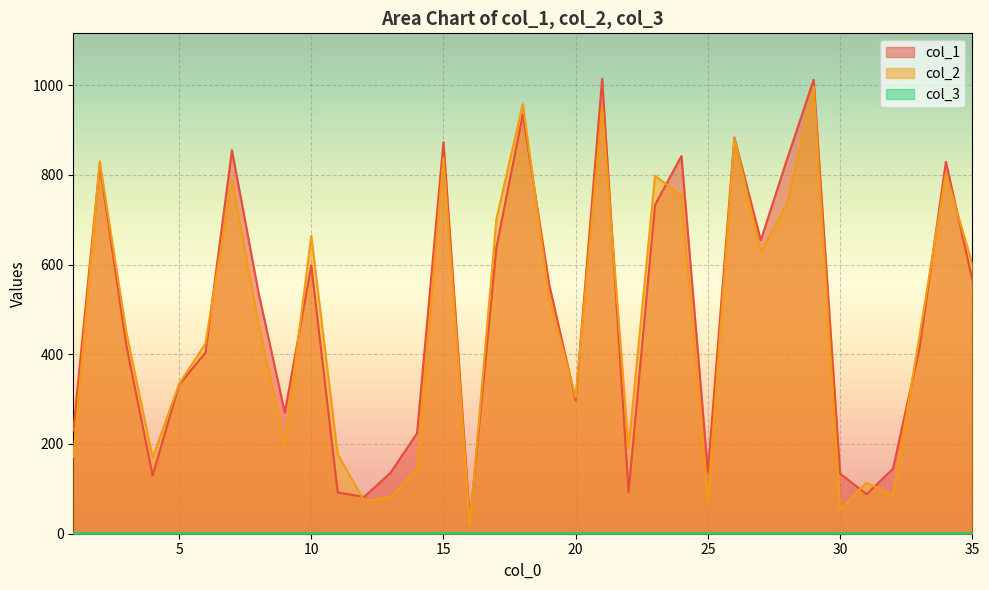

Does the chart display data point markers on the line(s)?

No